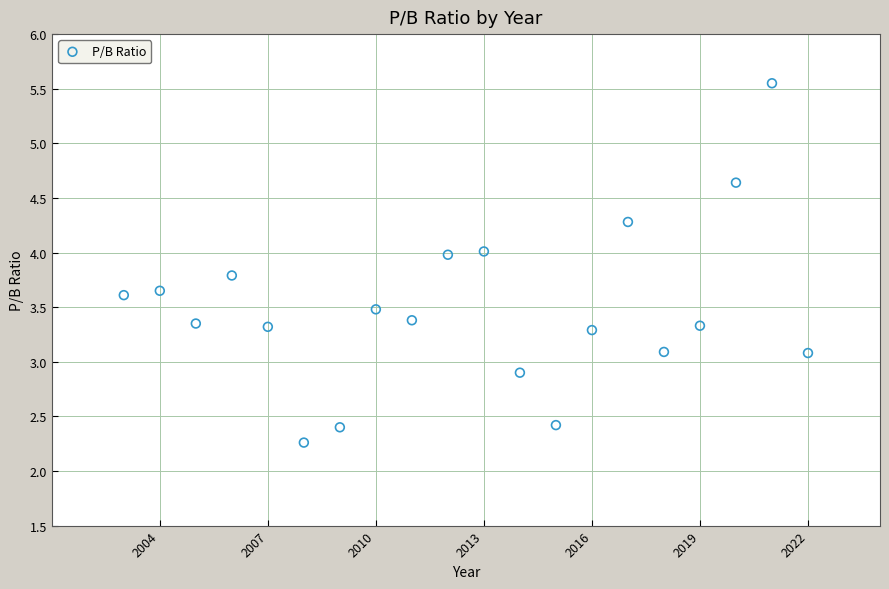

What is the range of X values (max minus min)?

19.0